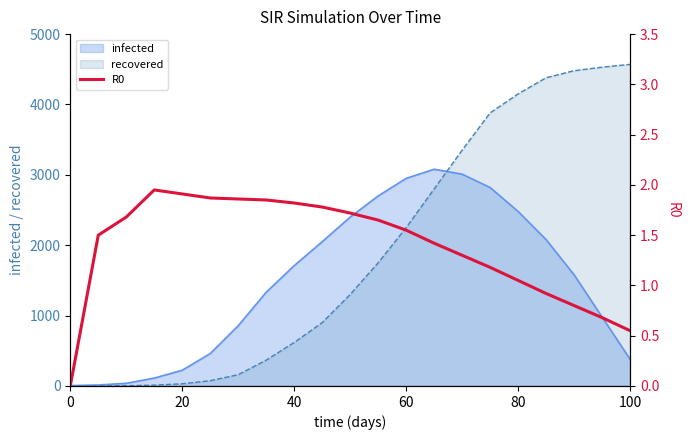

What is the maximum value for infected?

3080